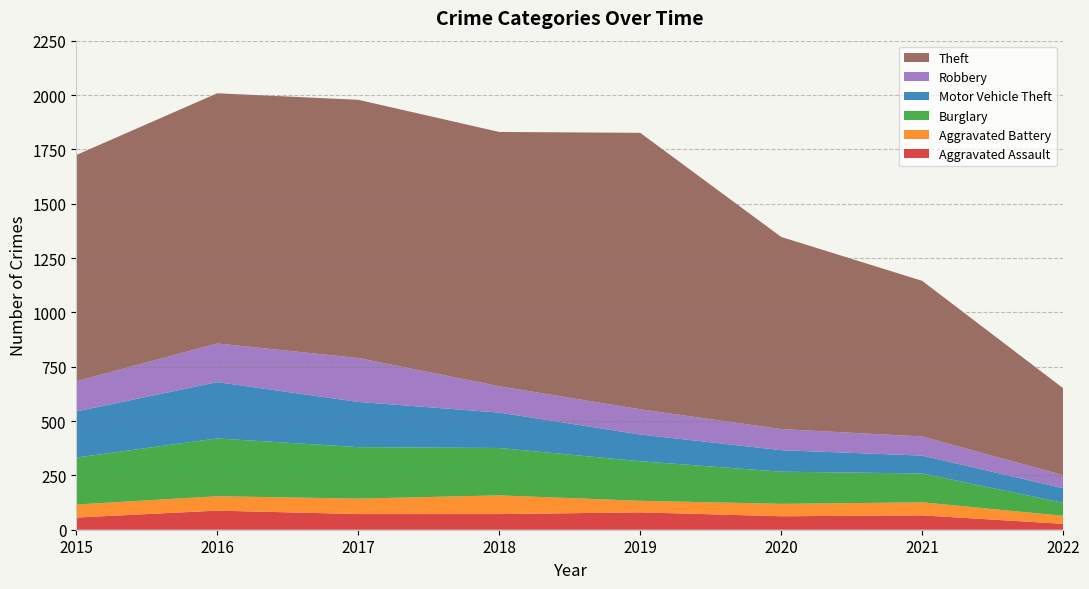

Reading left to right, list all the values displayed in this chart.

Aggravated Assault: 2015=56	2016=88	2017=72	2018=72	2019=80	2020=62	2021=66	2022=27
Aggravated Battery: 2015=60	2016=66	2017=71	2018=86	2019=53	2020=57	2021=60	2022=37
Burglary: 2015=216	2016=266	2017=237	2018=218	2019=182	2020=148	2021=133	2022=60
Motor Vehicle Theft: 2015=212	2016=259	2017=208	2018=163	2019=123	2020=99	2021=82	2022=67
Robbery: 2015=139	2016=178	2017=202	2018=121	2019=116	2020=97	2021=88	2022=60
Theft: 2015=1041	2016=1151	2017=1188	2018=1170	2019=1272	2020=884	2021=716	2022=400